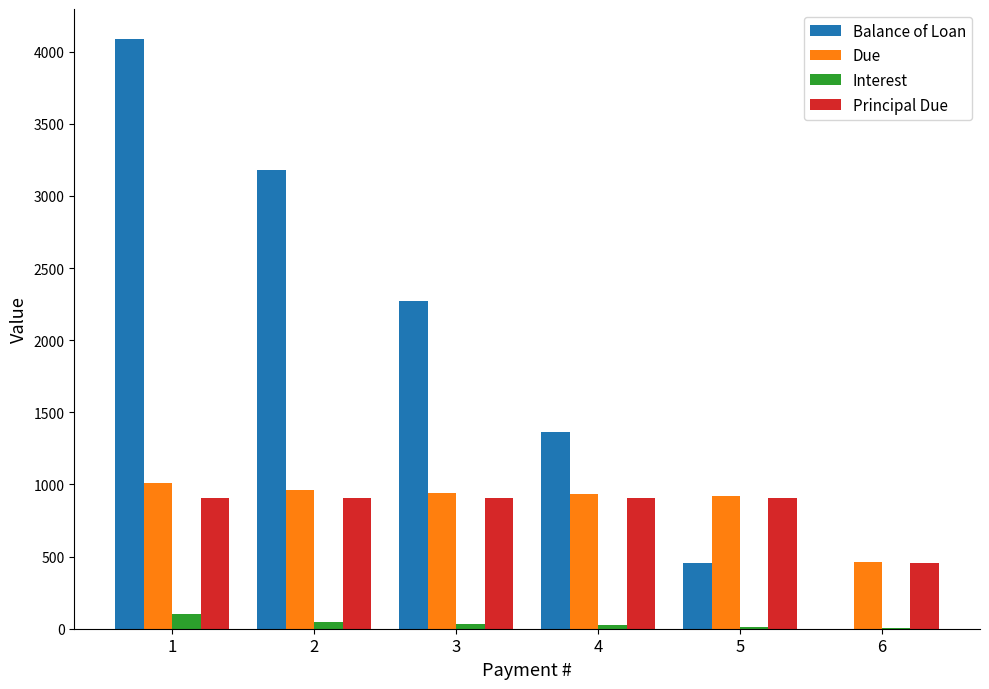

What value does the Balance of Loan series have at 3?

2272.7